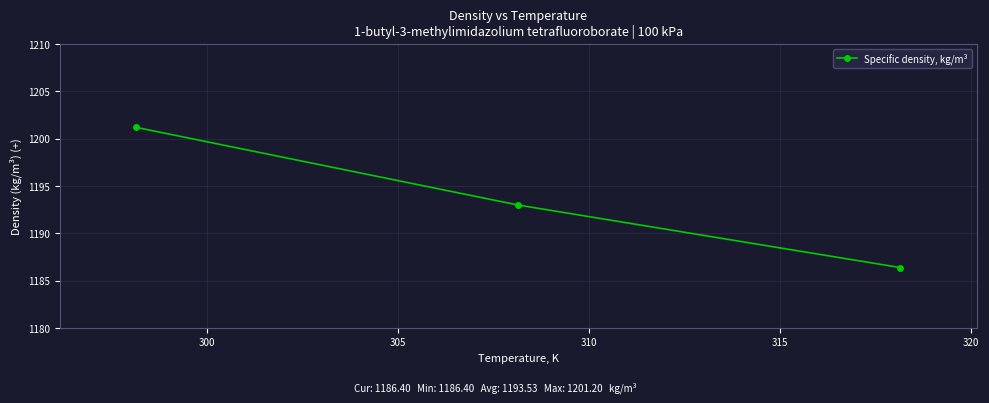

What is the sum of all values?

3580.6